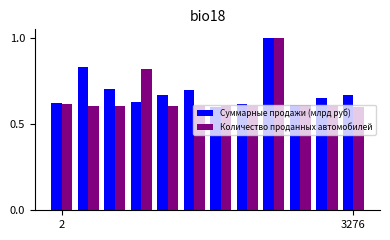

Which series has the largest total across all categories?

Суммарные продажи (млрд руб)